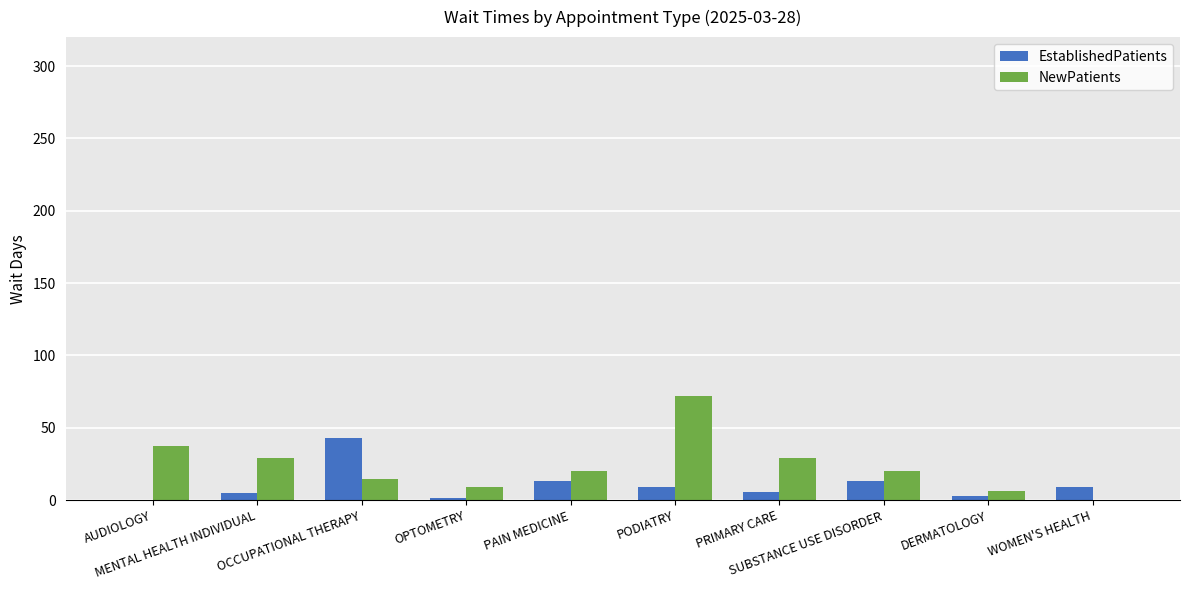

How many groups of bars are there?

10